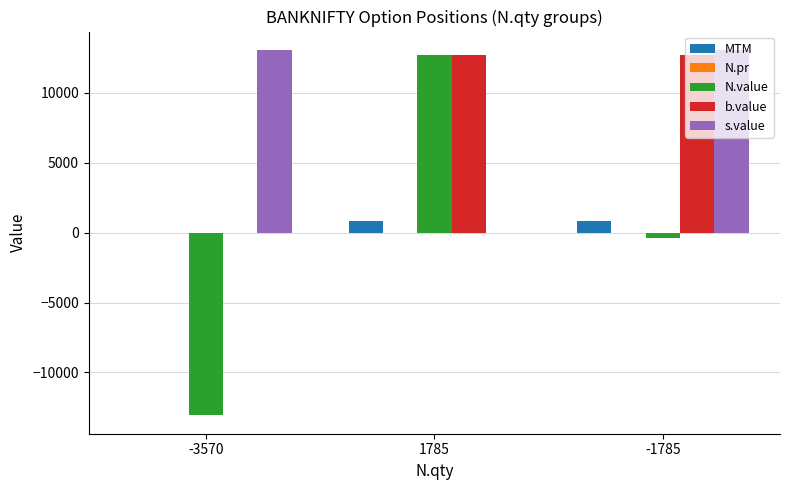

What is the greatest value displayed?

13081.5